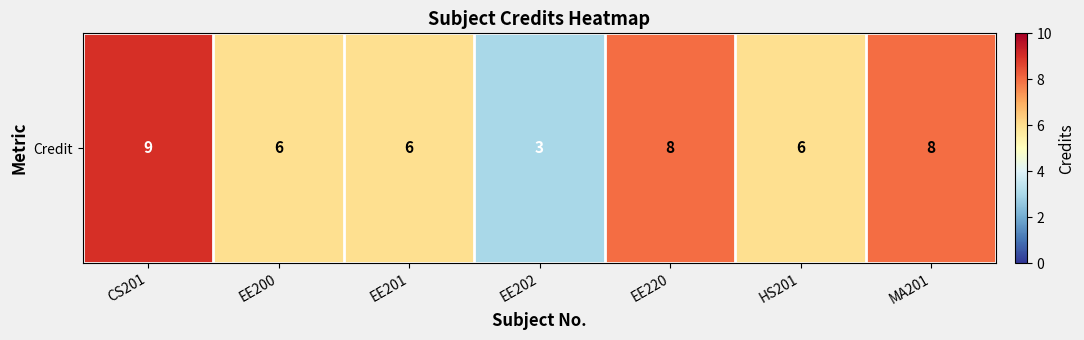

What is the approximate value at EE200?

6